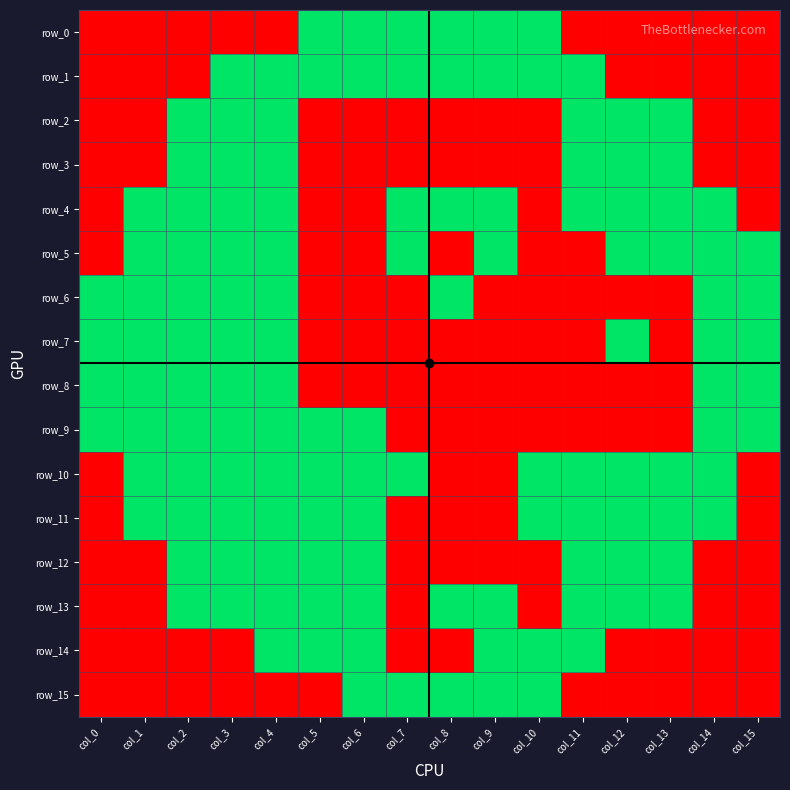

Reading left to right, what are all the values shown in this chart?

row_0: 0	0	0	0	0	1	1	1	1	1	1	0	0	0	0	0
row_1: 0	0	0	1	1	1	1	1	1	1	1	1	0	0	0	0
row_2: 0	0	1	1	1	0	0	0	0	0	0	1	1	1	0	0
row_3: 0	0	1	1	1	0	0	0	0	0	0	1	1	1	0	0
row_4: 0	1	1	1	1	0	0	1	1	1	0	1	1	1	1	0
row_5: 0	1	1	1	1	0	0	1	0	1	0	0	1	1	1	1
row_6: 1	1	1	1	1	0	0	0	1	0	0	0	0	0	1	1
row_7: 1	1	1	1	1	0	0	0	0	0	0	0	1	0	1	1
row_8: 1	1	1	1	1	0	0	0	0	0	0	0	0	0	1	1
row_9: 1	1	1	1	1	1	1	0	0	0	0	0	0	0	1	1
row_10: 0	1	1	1	1	1	1	1	0	0	1	1	1	1	1	0
row_11: 0	1	1	1	1	1	1	0	0	0	1	1	1	1	1	0
row_12: 0	0	1	1	1	1	1	0	0	0	0	1	1	1	0	0
row_13: 0	0	1	1	1	1	1	0	1	1	0	1	1	1	0	0
row_14: 0	0	0	0	1	1	1	0	0	1	1	1	0	0	0	0
row_15: 0	0	0	0	0	0	1	1	1	1	1	0	0	0	0	0